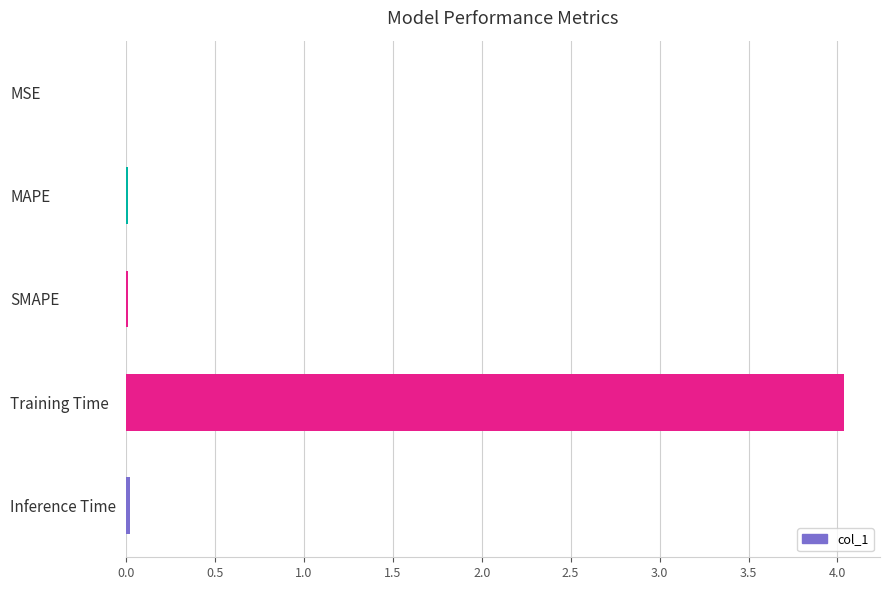

Count the number of categories in the chart.

5